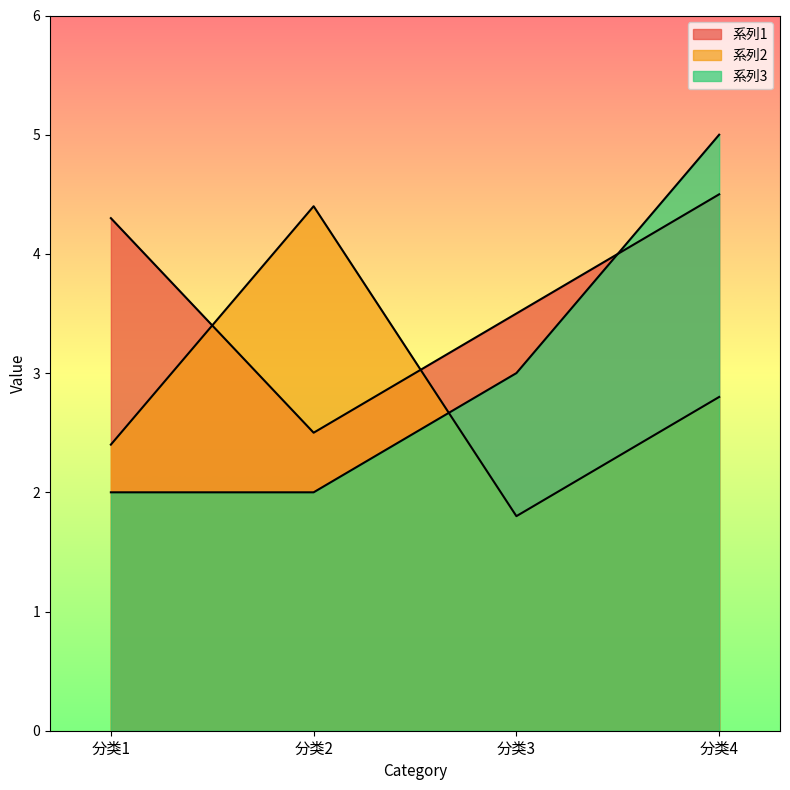

Where do 系列1 and 系列2 first cross each other?

分类1 and 分类2